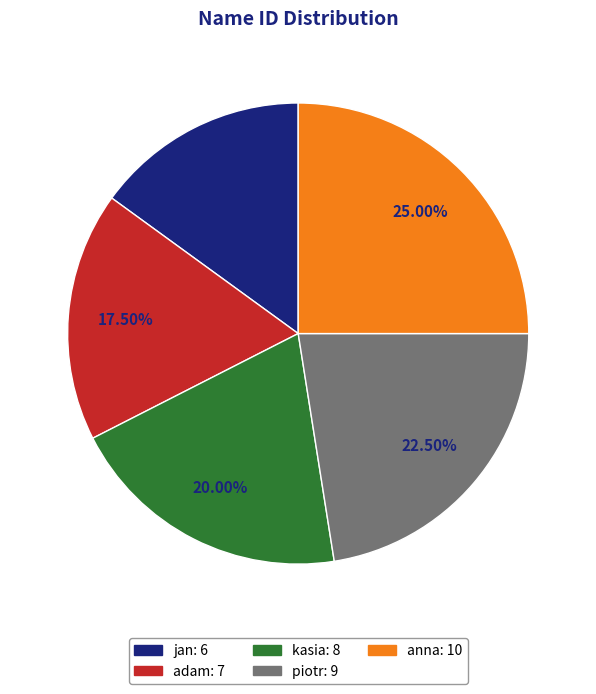

Do kasia and adam together represent more than half of the pie?

No